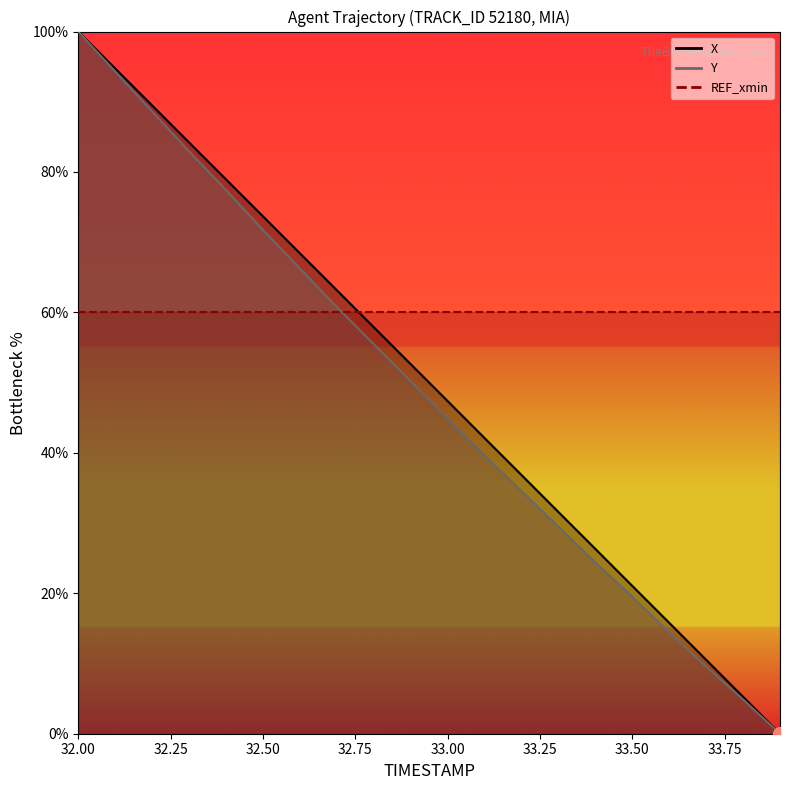

What is the spread (max minus min) of values at 33.6?

1.4